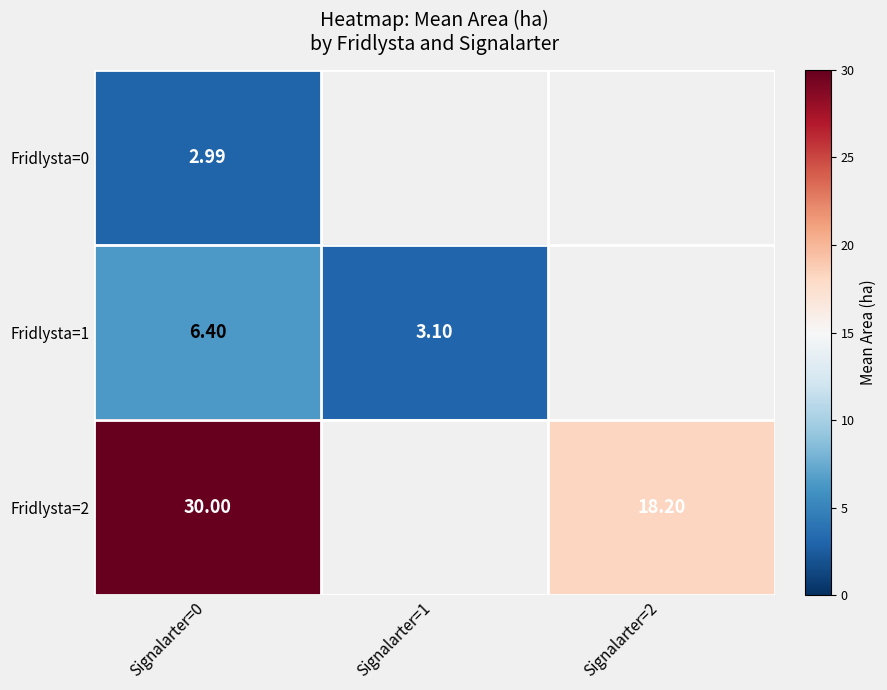

Which category has the highest value across all series?

Signalarter=0